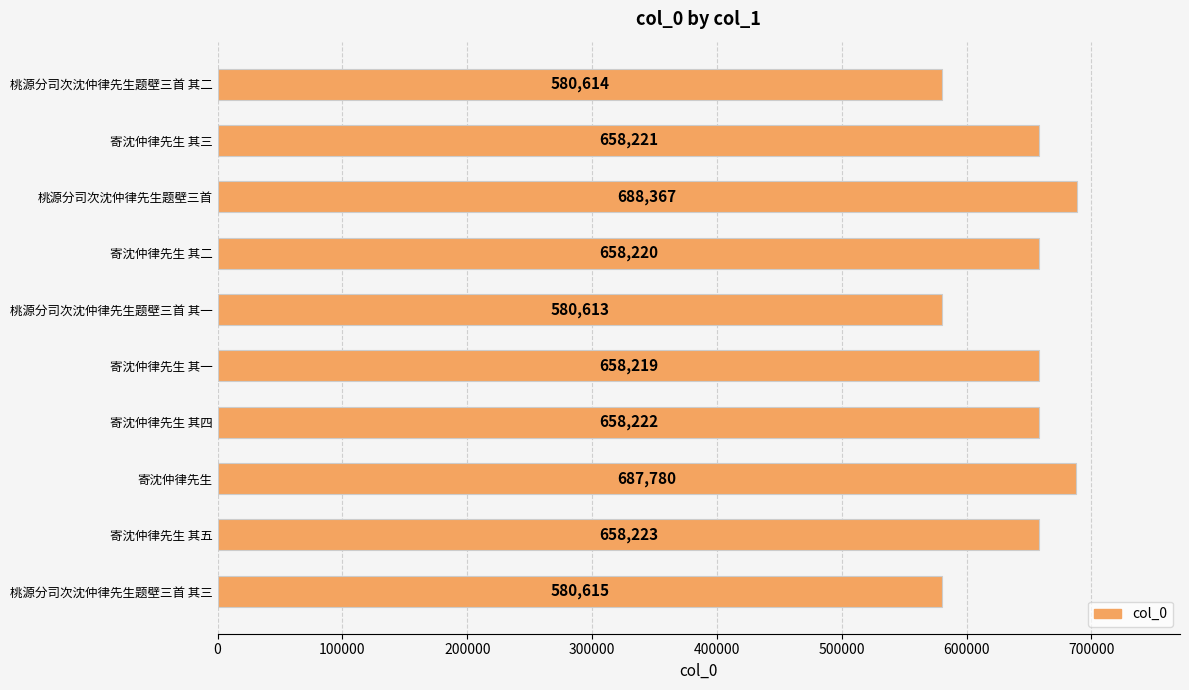

What value does the data have at 桃源分司次沈仲律先生题壁三首 其三, to the nearest 10?

580620